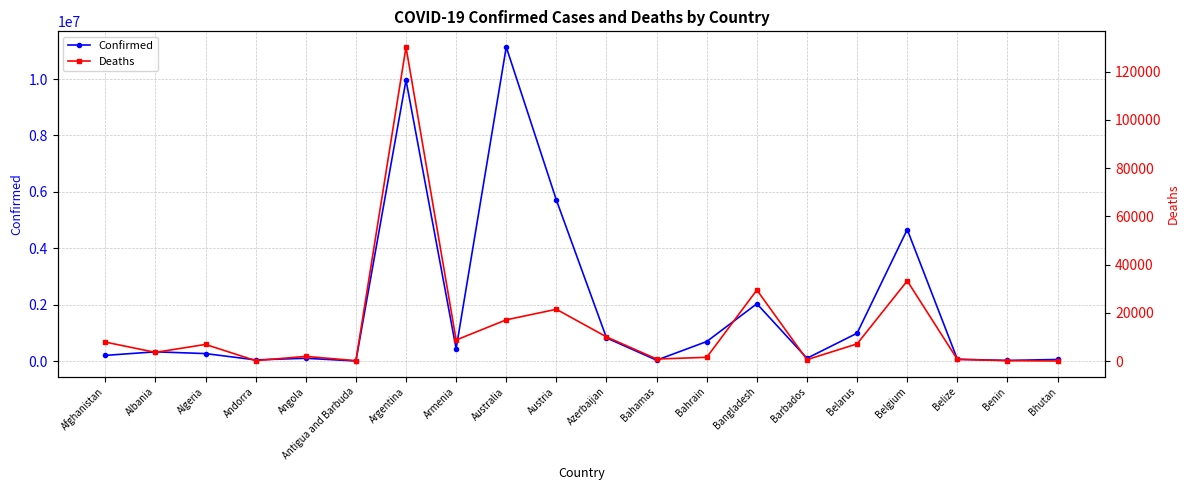

Is it true that Deaths equals 935 at Barbados?

False